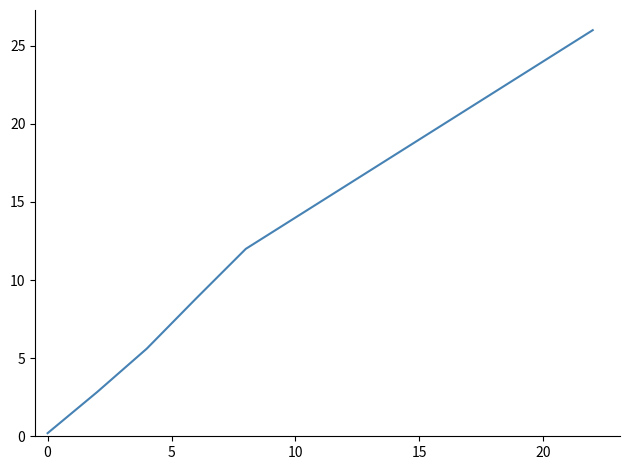

What is the difference between the maximum and minimum values?

25.8